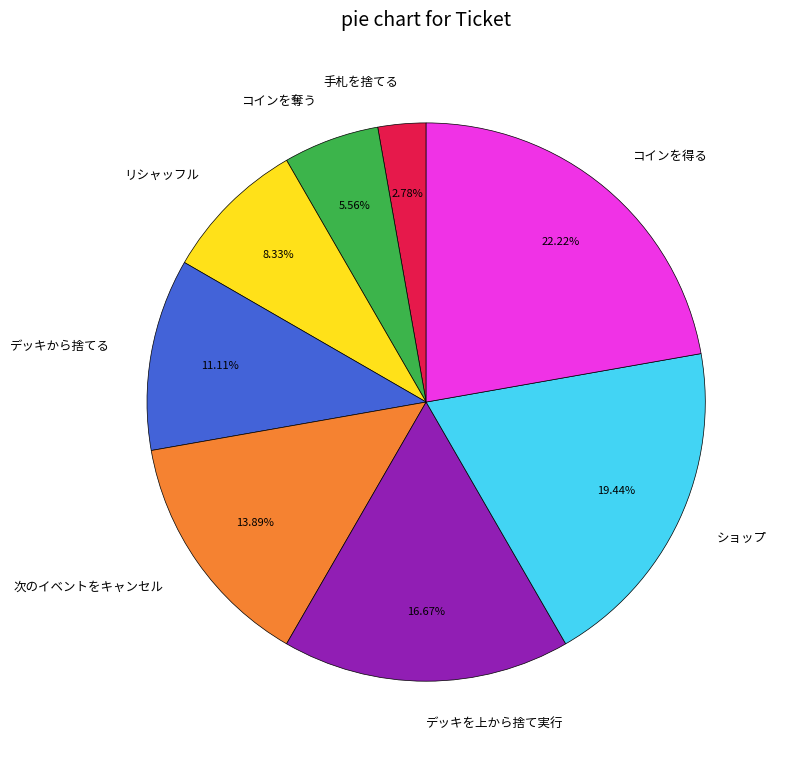

To the nearest percent, what is the difference between the コインを得る and デッキを上から捨て実行 slice percentages?

6%